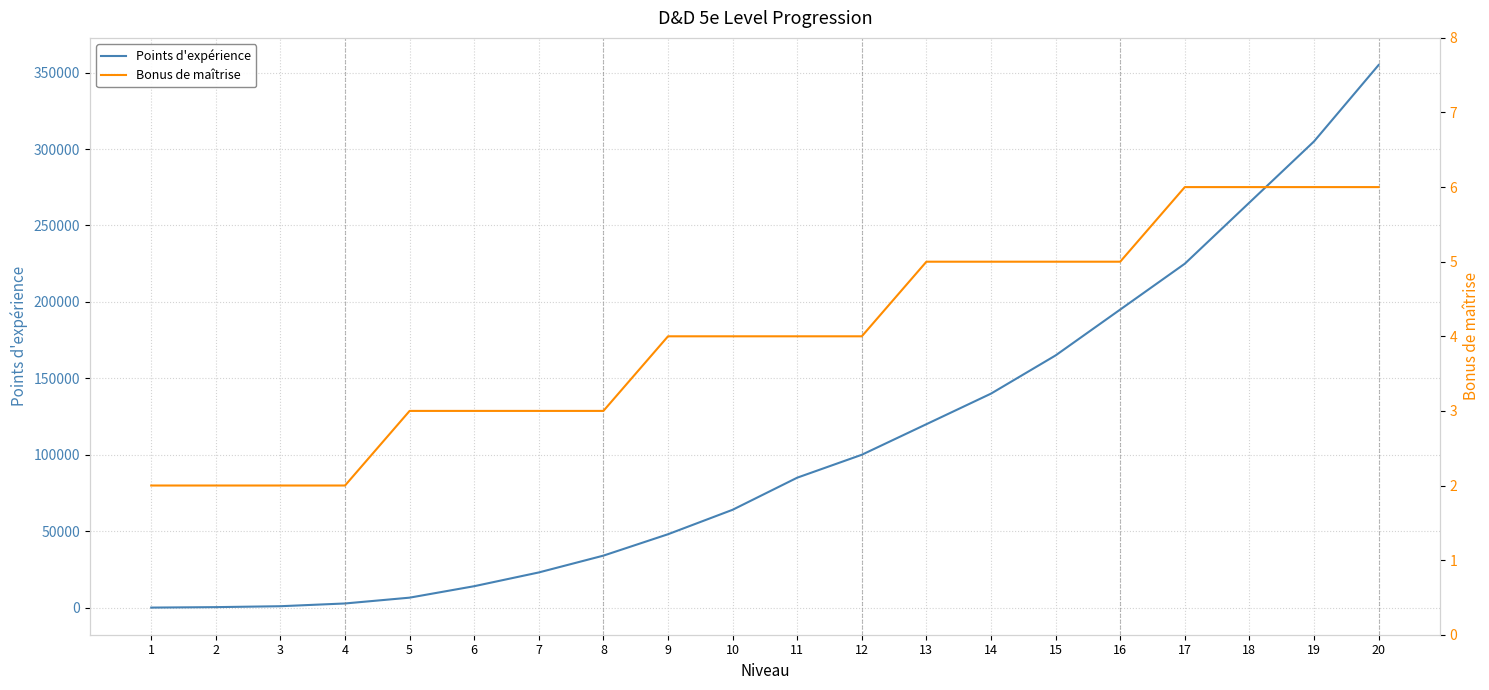

Reading left to right, transcribe all the data shown in this chart.

Points d'expérience: 0	300	900	2700	6500	14000	23000	34000	48000	64000	85000	100000	120000	140000	165000	195000	225000	265000	305000	355000
Bonus de maîtrise: 2	2	2	2	3	3	3	3	4	4	4	4	5	5	5	5	6	6	6	6